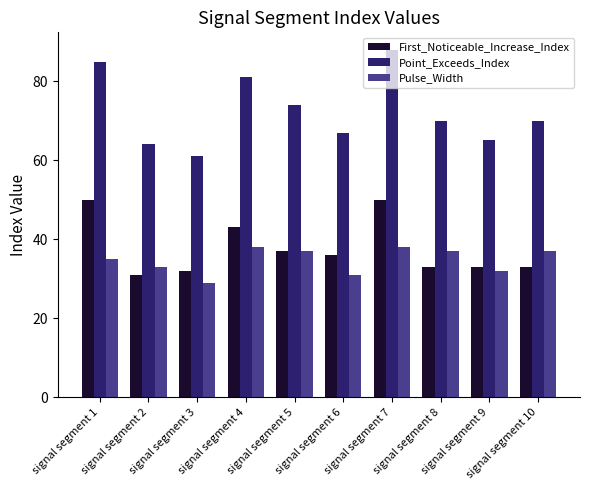

What is the total value across all series at signal segment 6?

134